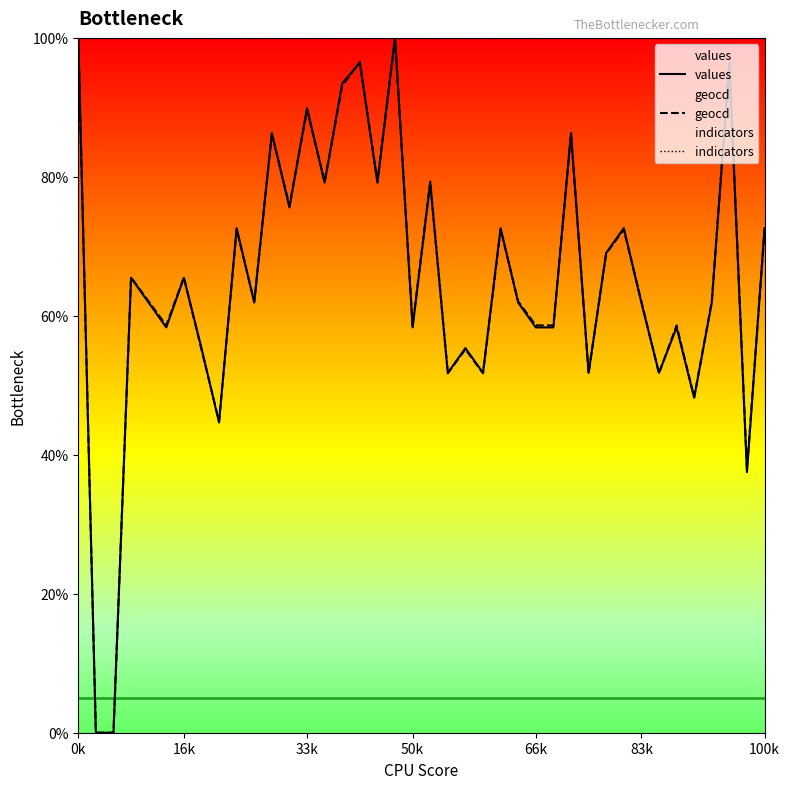

How many times do geocd and values cross each other?

17